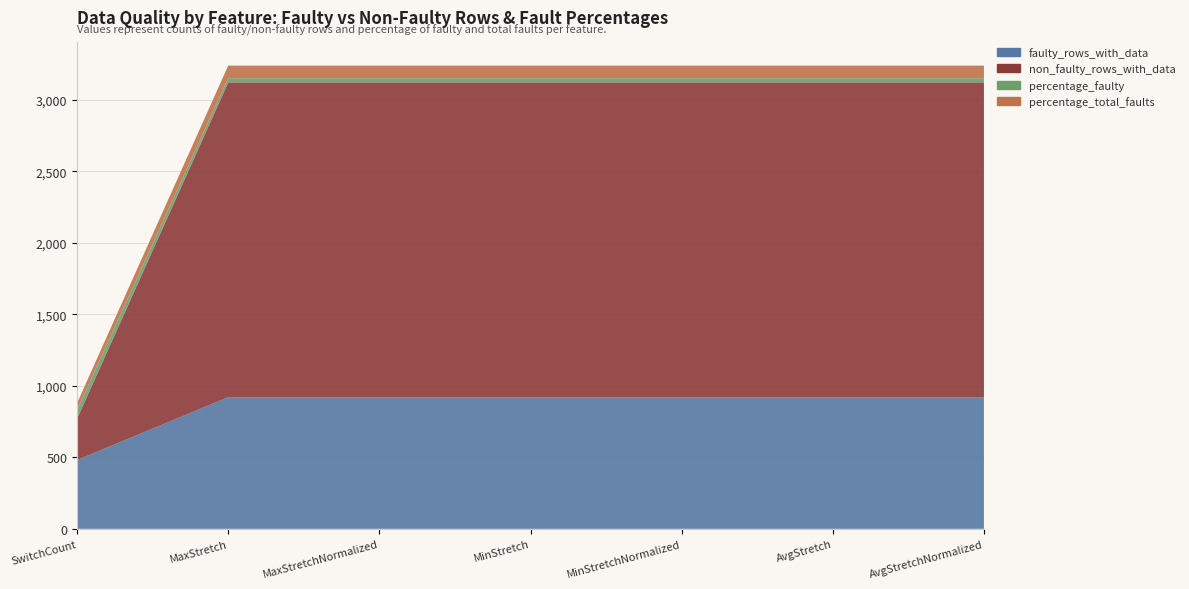

Reading left to right, list all the values displayed in this chart.

faulty_rows_with_data: SwitchCount=481.0	MaxStretch=920.0	MaxStretchNormalized=920.0	MinStretch=920.0	MinStretchNormalized=920.0	AvgStretch=920.0	AvgStretchNormalized=920.0
non_faulty_rows_with_data: SwitchCount=289.0	MaxStretch=2201.0	MaxStretchNormalized=2201.0	MinStretch=2201.0	MinStretchNormalized=2201.0	AvgStretch=2201.0	AvgStretchNormalized=2201.0
percentage_faulty: SwitchCount=62.5	MaxStretch=29.5	MaxStretchNormalized=29.5	MinStretch=29.5	MinStretchNormalized=29.5	AvgStretch=29.5	AvgStretchNormalized=29.5
percentage_total_faults: SwitchCount=45.9	MaxStretch=87.7	MaxStretchNormalized=87.7	MinStretch=87.7	MinStretchNormalized=87.7	AvgStretch=87.7	AvgStretchNormalized=87.7